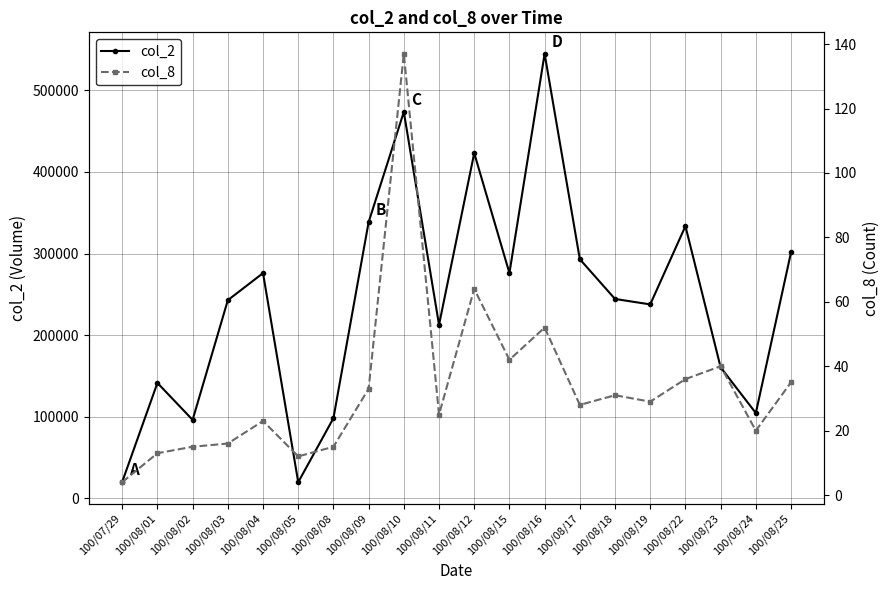

Rank the series at 100/08/12 from lowest to highest value.

col_8, col_2